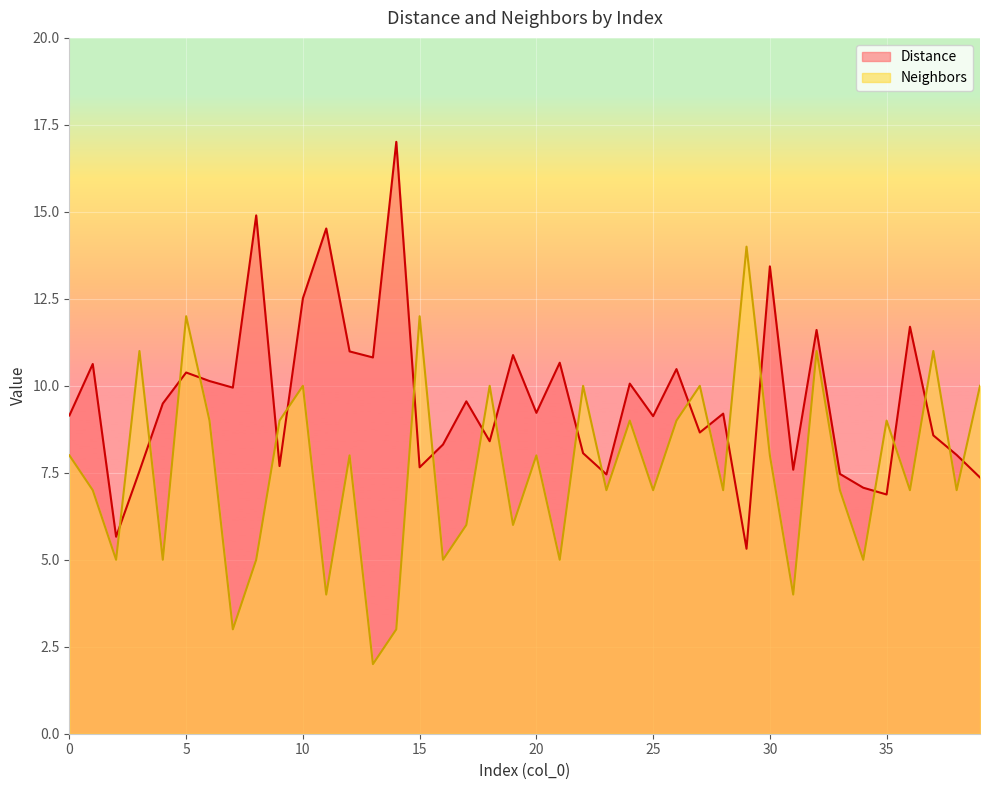

What is the value of the Distance point at the 9th from the left?

14.9